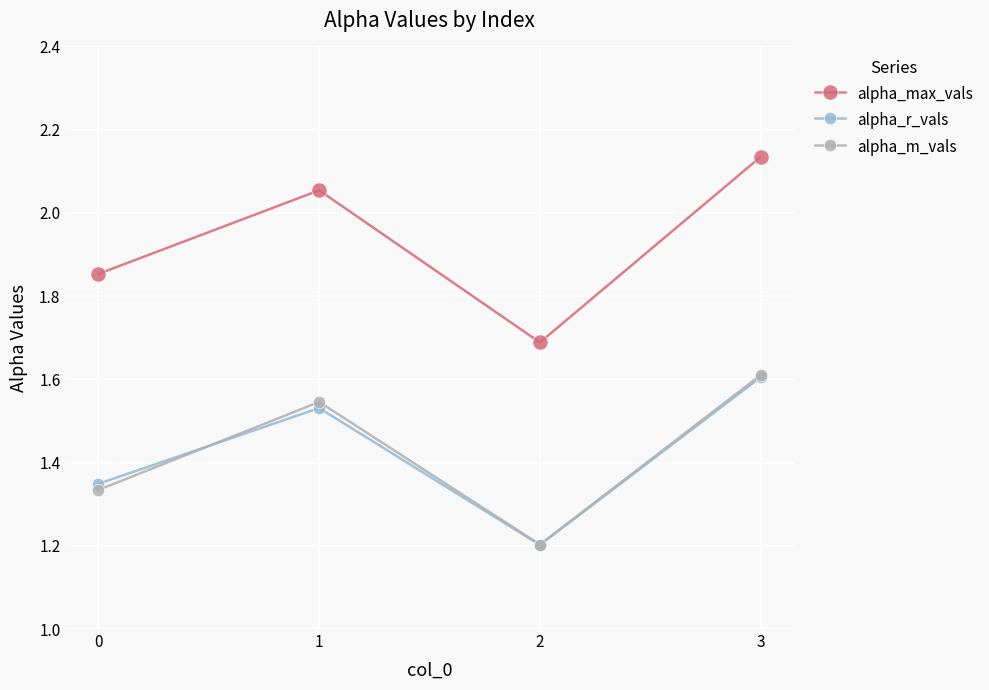

What is the minimum value shown in the chart?

1.2